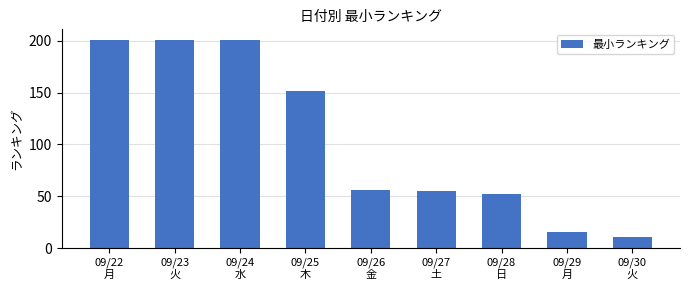

What position from the left is 09/30
火?

9